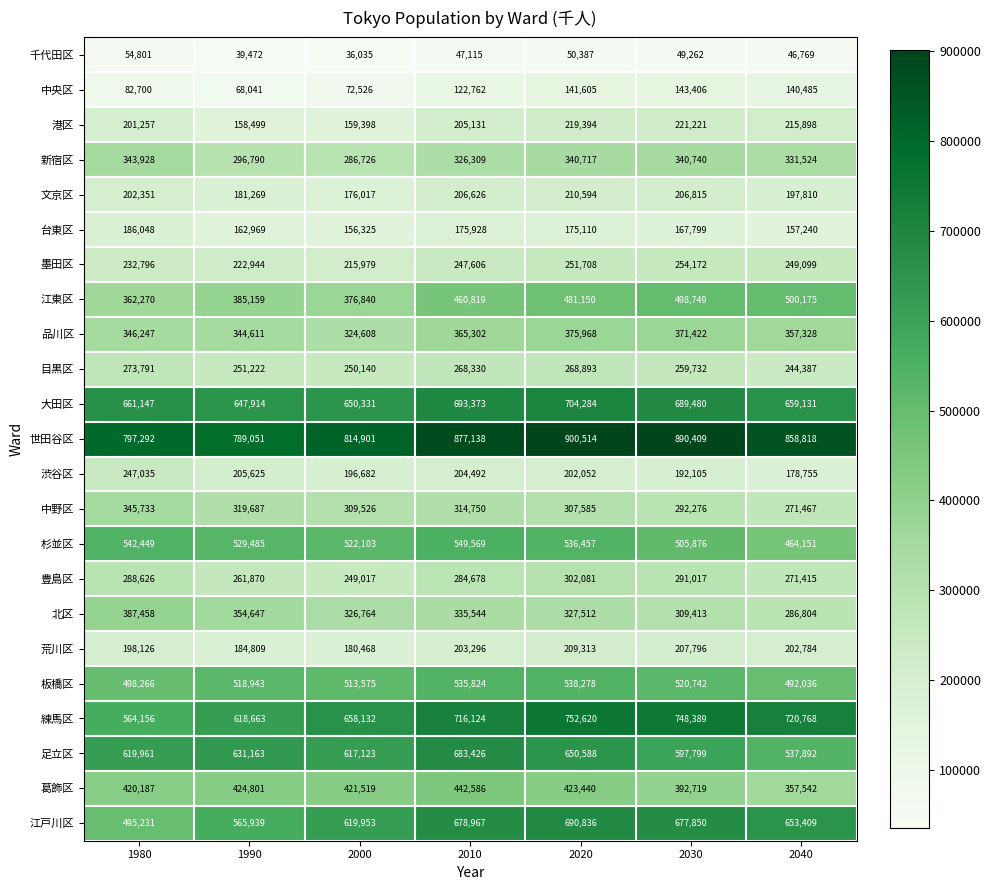

Which series changed the most between 1980 and 1990?

江戸川区